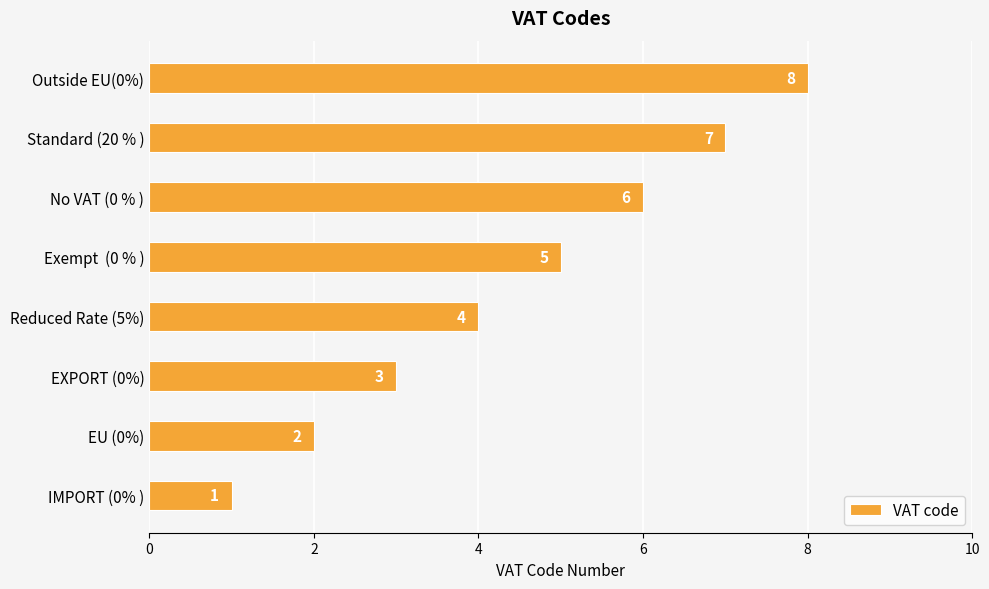

What is the difference between the second highest and minimum values?

6